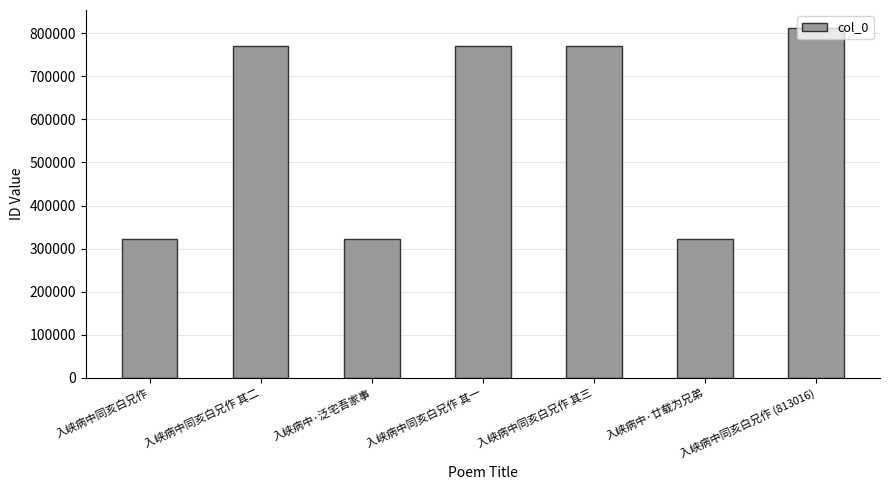

Is it true that the value at 入峡病中同亥白兄作 (813016) is 813016?

True